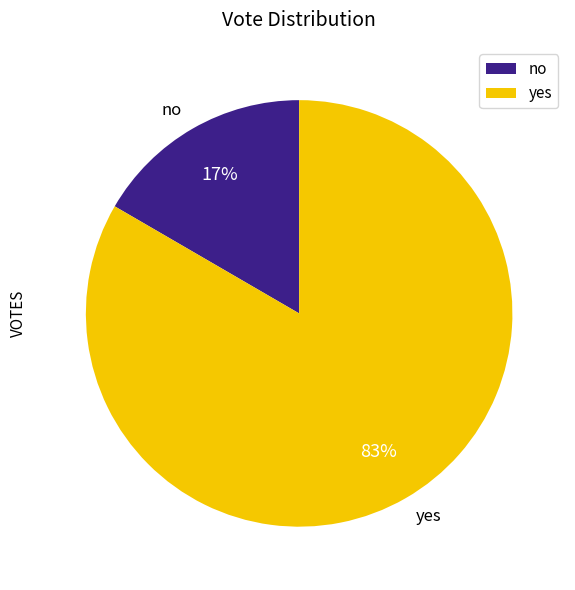

Is it true that no is 17% of the pie?

True